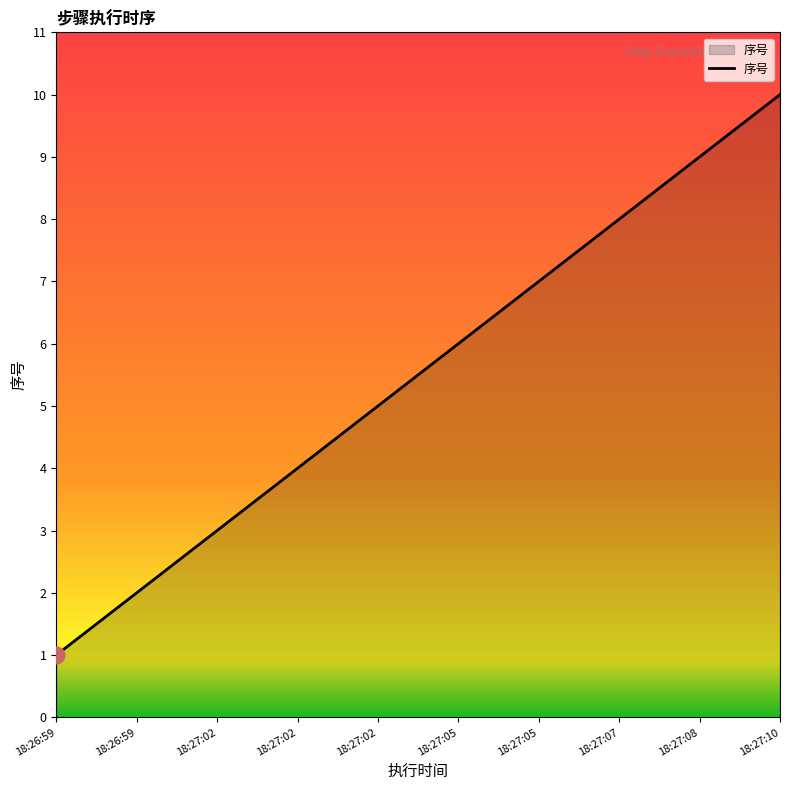

Is this an area chart (filled region under the line)?

Yes